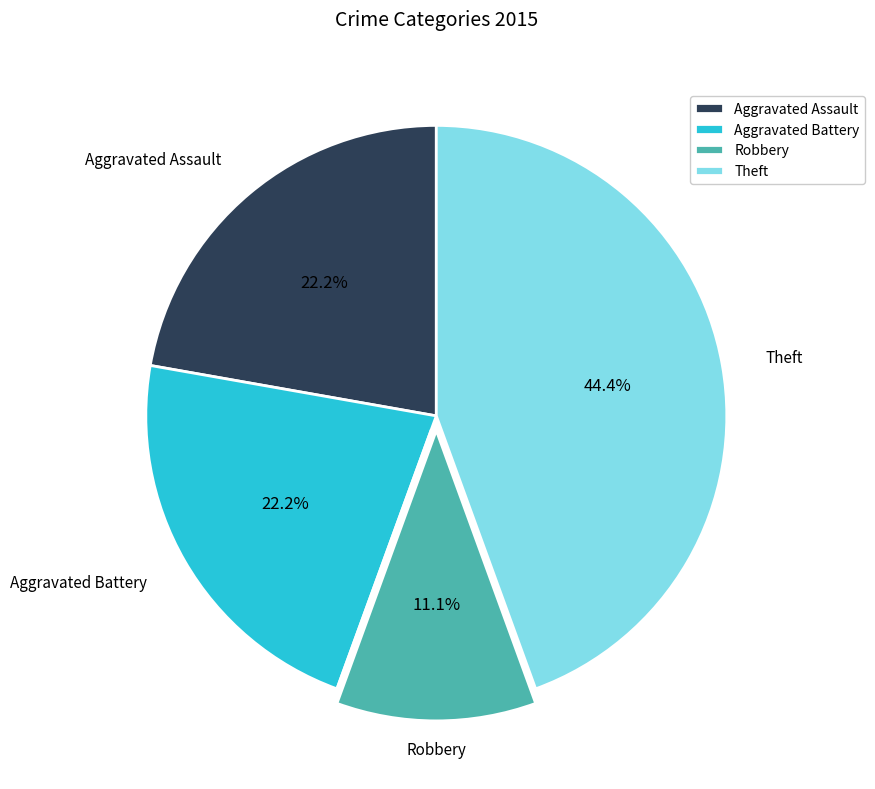

To the nearest percent, what is the difference between the largest and smallest slice percentages?

44%